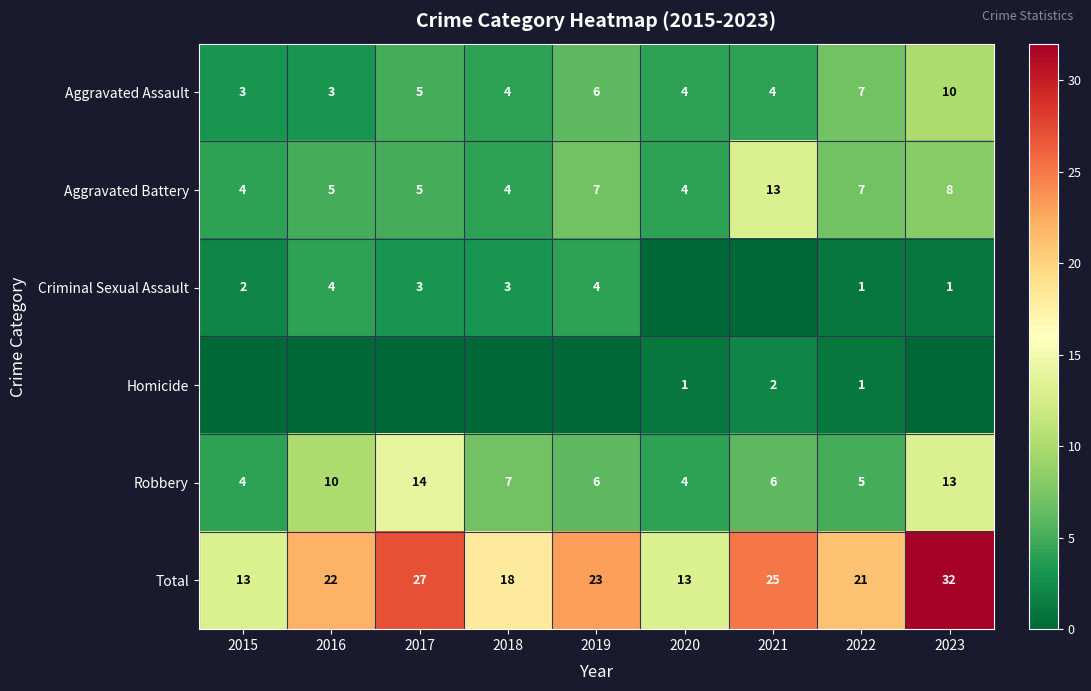

What is the sum of the Total values at 2015 and 2016?

35